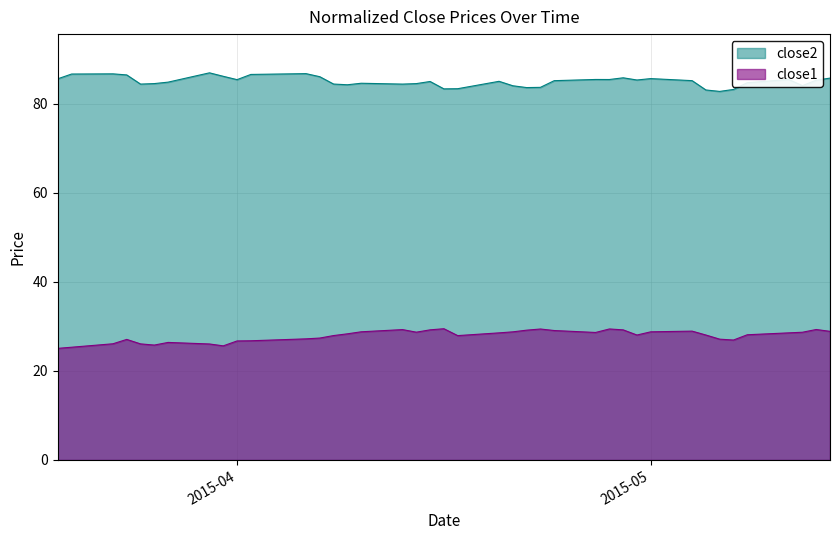

How many data points in close2 are less than 85?

19